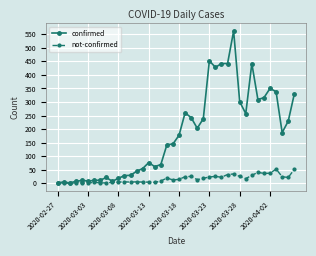

Rank the series by their average value, from lowest to highest.

not-confirmed, confirmed